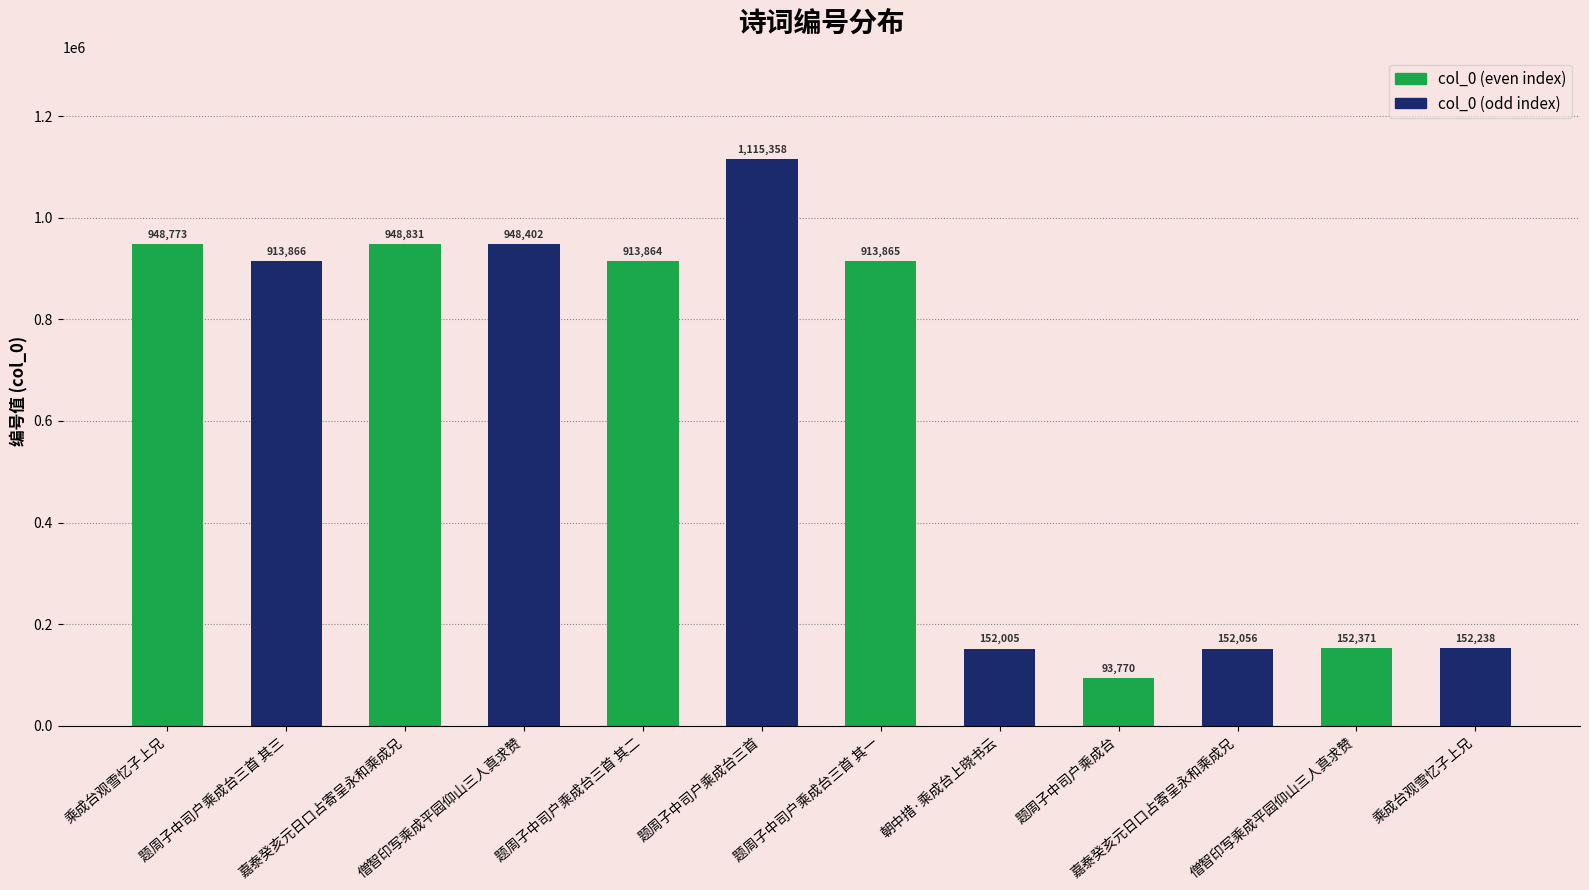

What is the ratio of the value at 嘉泰癸亥元日口占寄呈永和乘成兄 to the value at 题周子中司户乘成台三首 其一?

0.2